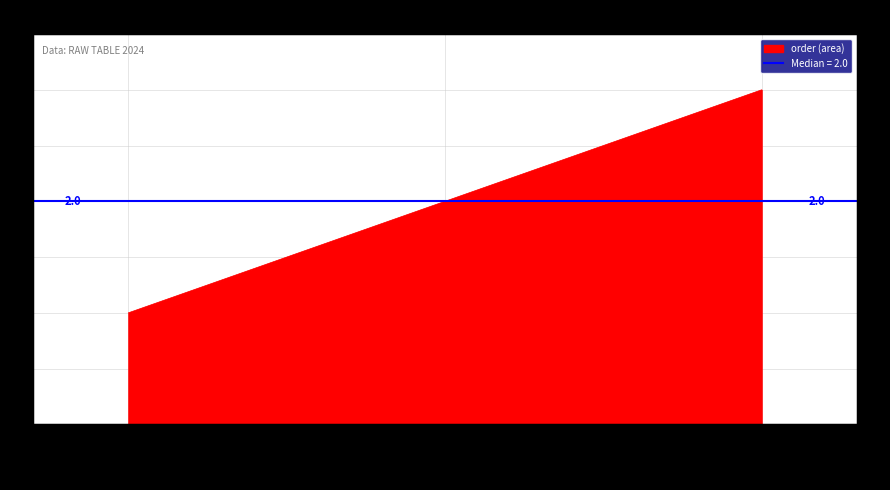

What is the value of the 3rd point from the left?

3